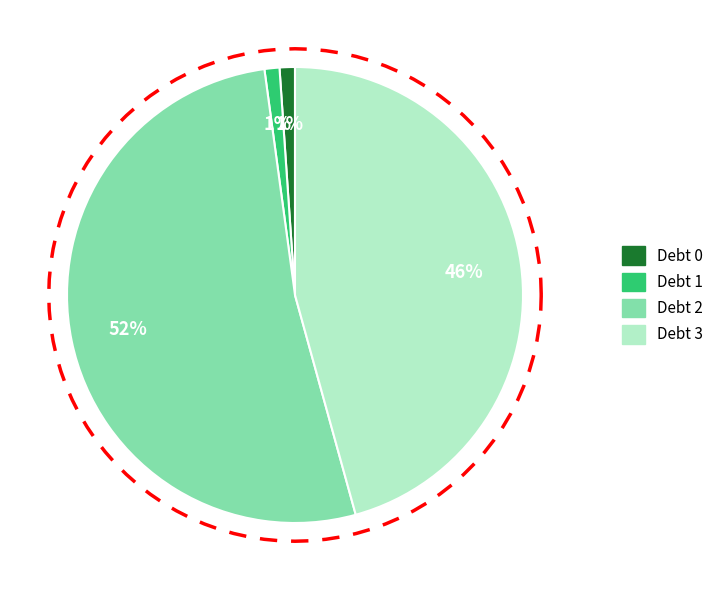

Which slice is the largest?

Debt 2